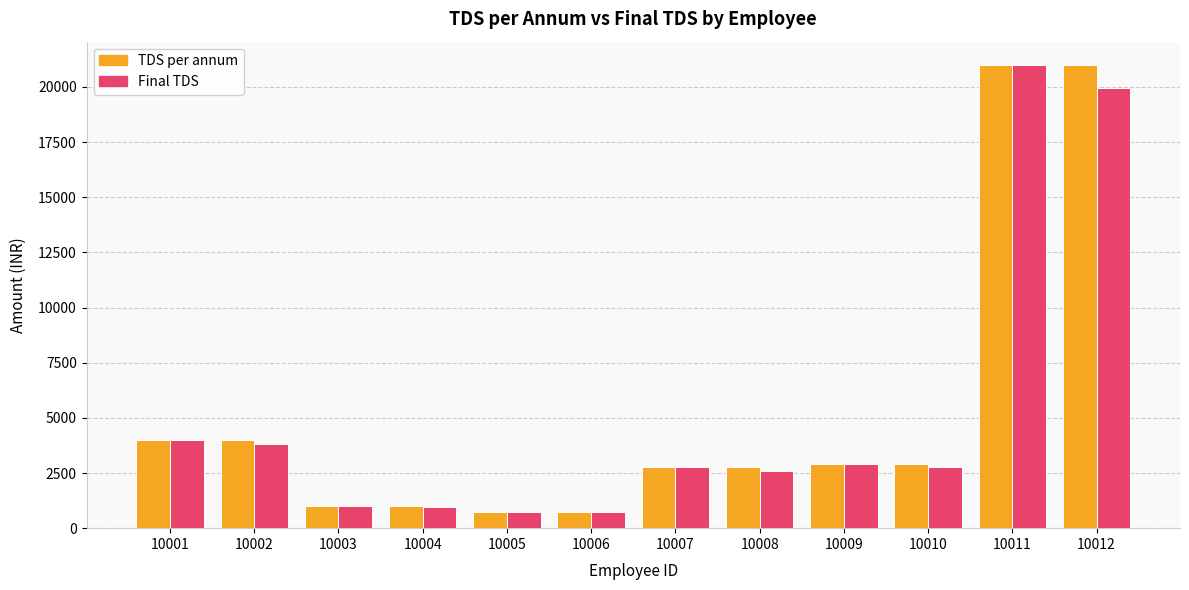

What are all the series names shown in the legend?

TDS per annum, Final TDS